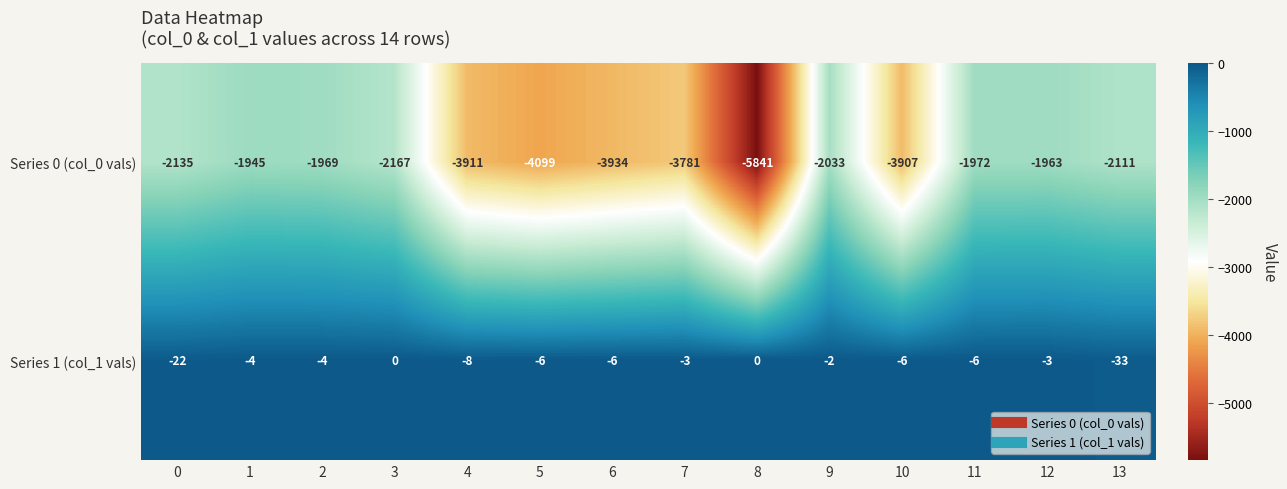

Is the value of Series 1 (col_1 vals) at 4 greater than the value of Series 0 (col_0 vals) at 9?

Yes